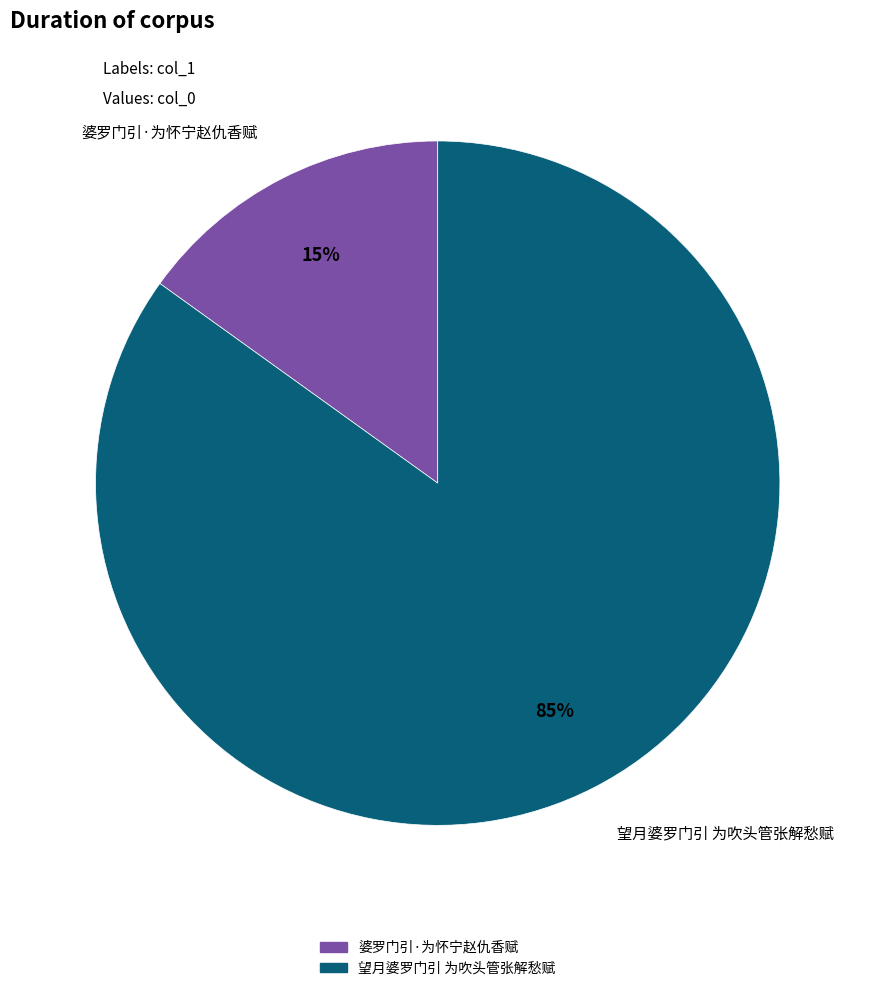

What percentage is the 婆罗门引·为怀宁赵仇香赋 slice, to the nearest percent?

15%